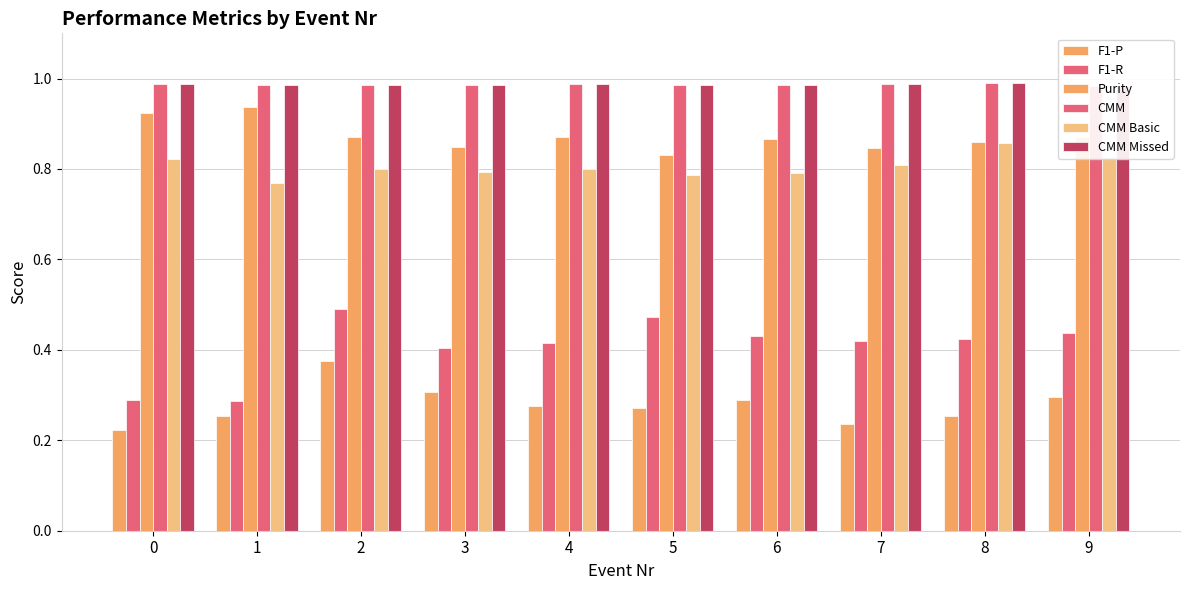

Is the value of CMM Missed at 6 greater than the value of Purity at 4?

Yes